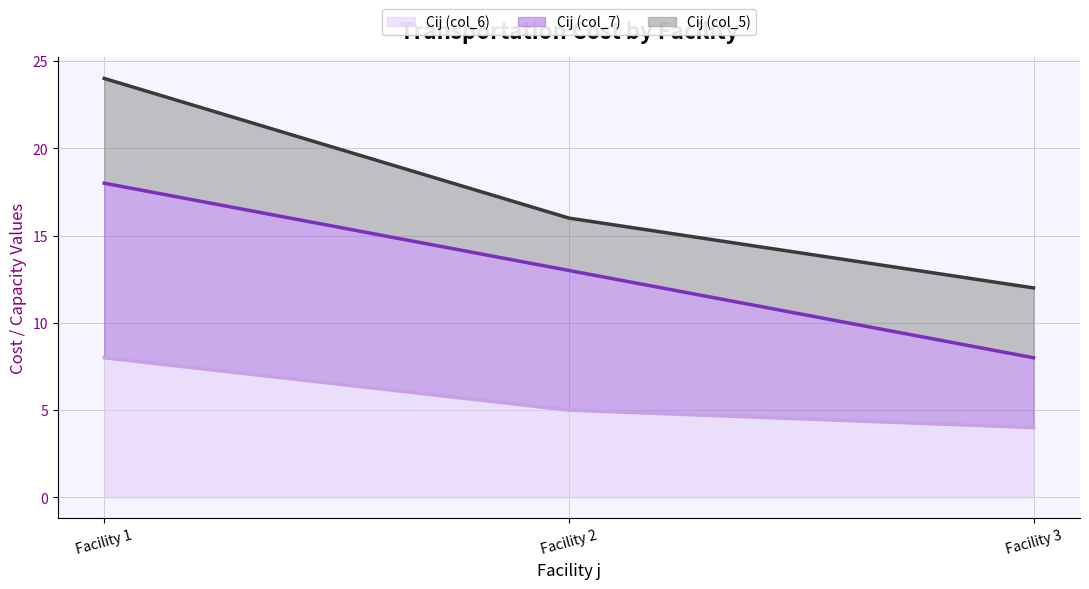

Rank the categories by Cij (col_7) value from lowest to highest.

Facility 3, Facility 2, Facility 1